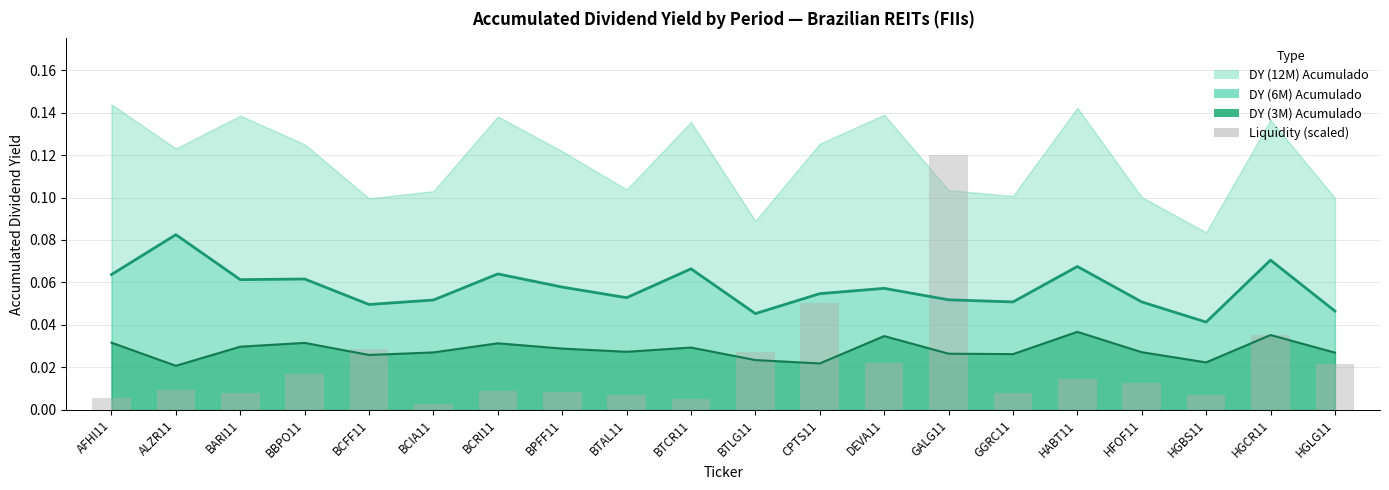

List the labels in order of value, largest first.

GALG11, CPTS11, HGCR11, BCFF11, BTLG11, DEVA11, HGLG11, BBPO11, HABT11, HFOF11, ALZR11, BCRI11, BPFF11, GGRC11, BARI11, HGBS11, BTAL11, AFHI11, BTCR11, BCIA11